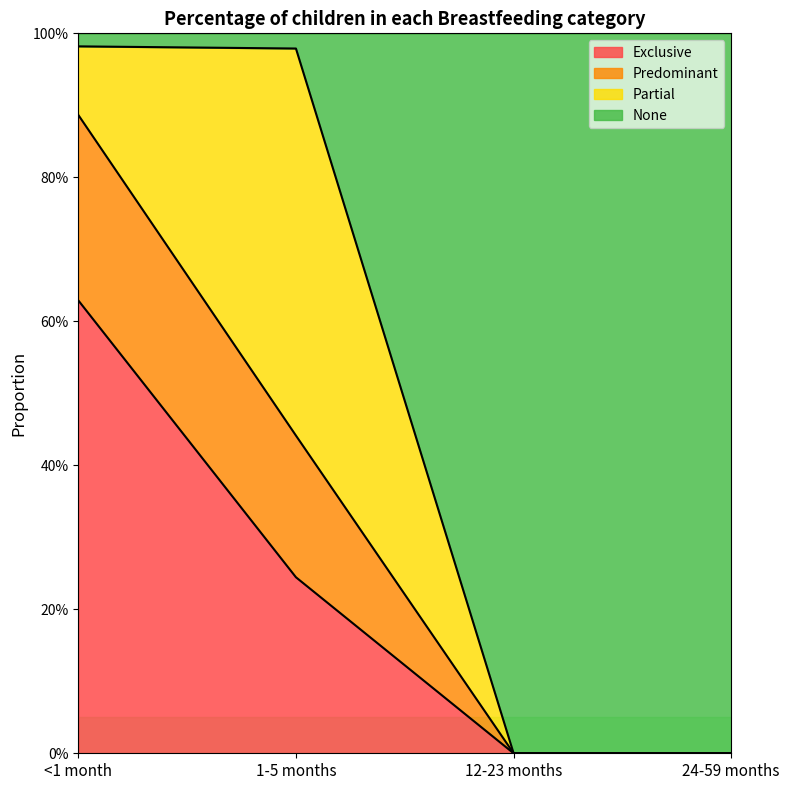

How many values in the Predominant series exceed 0?

2